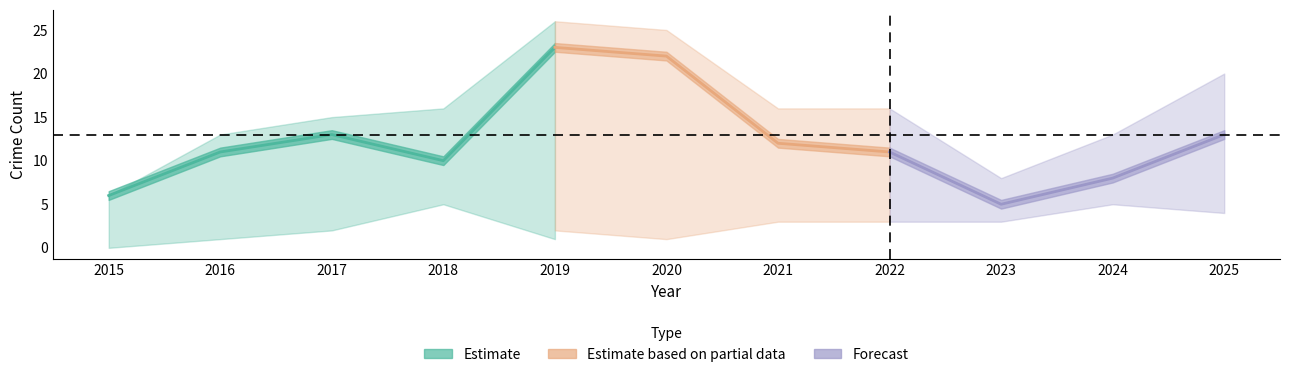

Where does the Robbery series first go above 11?

2017